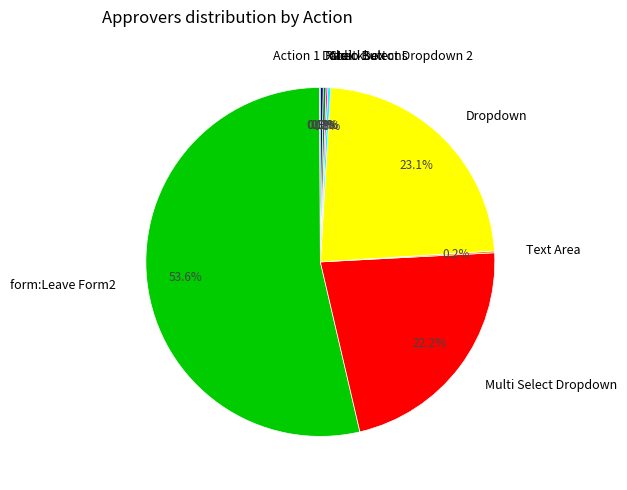

Does Dropdown represent more than half of the total?

No